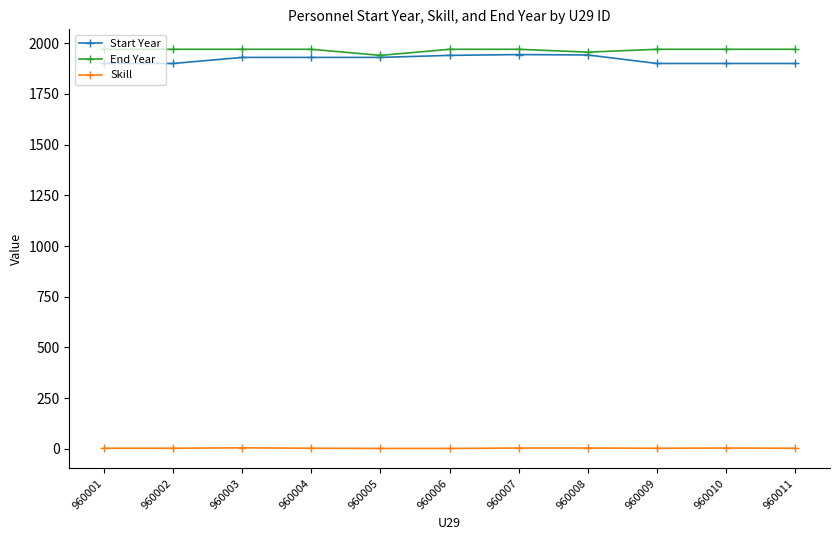

Is the value of Skill at 960003 greater than the value of End Year at 960011?

No